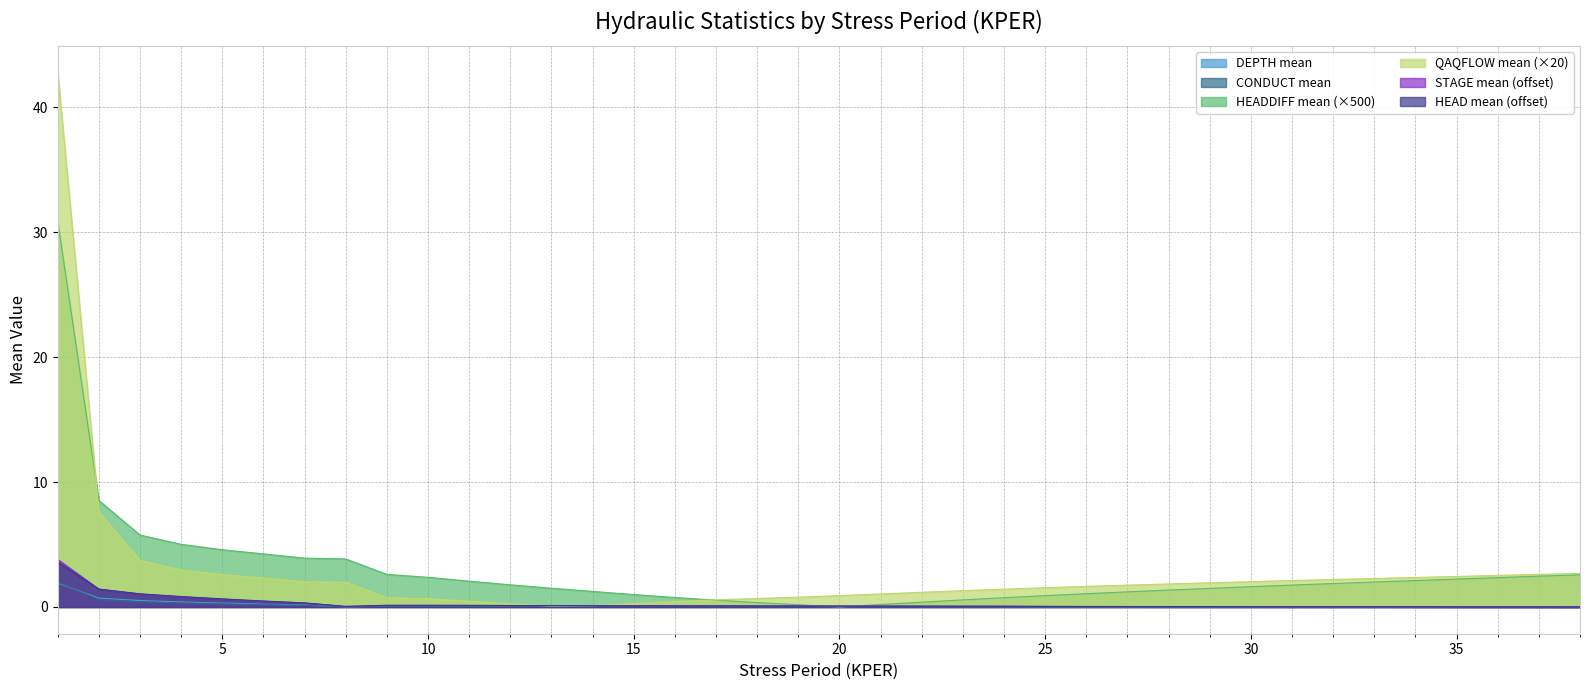

Rank the series at 6 from lowest to highest value.

CONDUCT mean, DEPTH mean, STAGE mean, HEAD mean